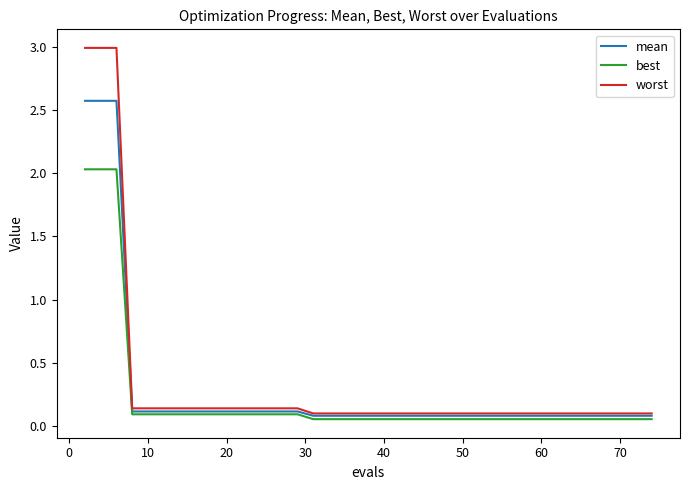

What is the maximum value shown in the chart?

3.0